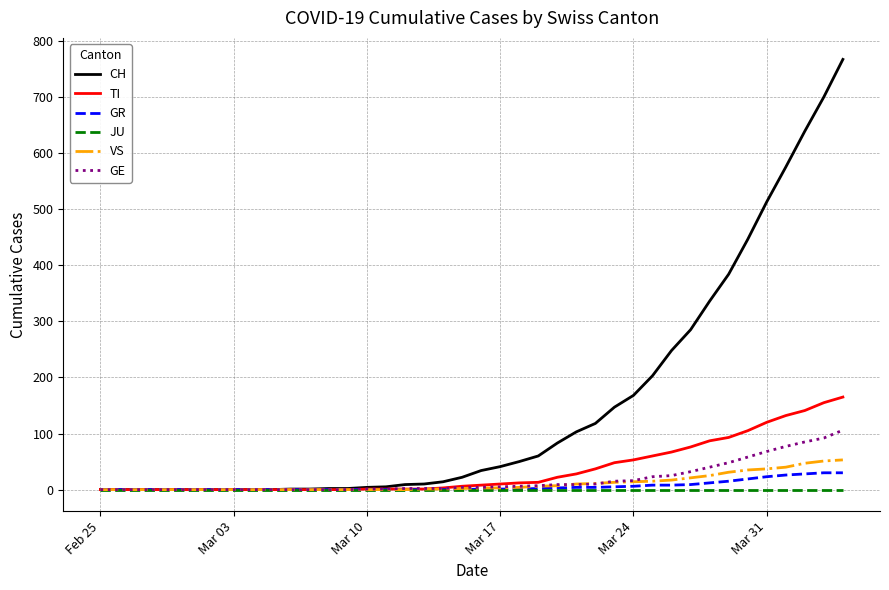

Which series has the largest range (max minus min)?

CH